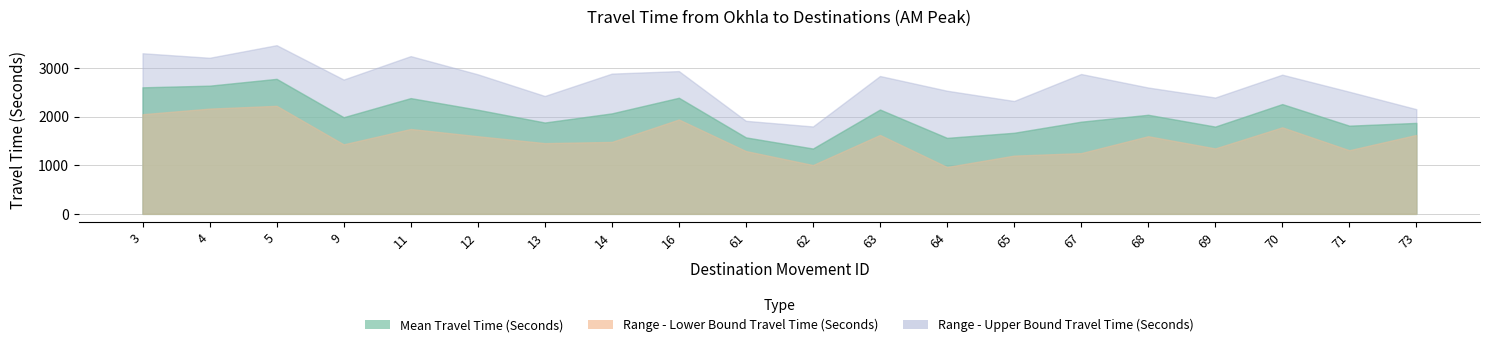

How many data points in Range - Lower Bound Travel Time (Seconds) are less than 1597?

10